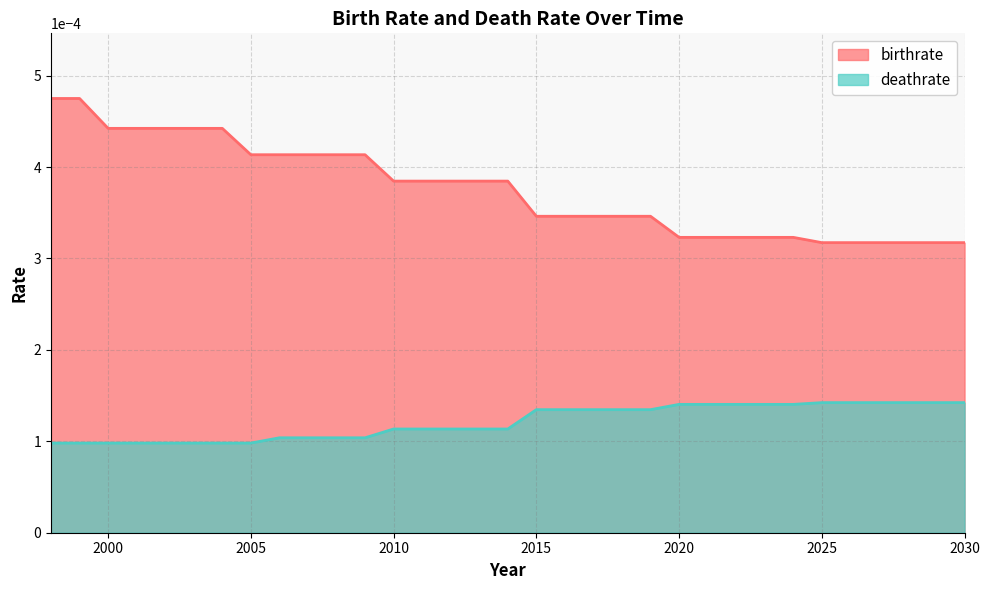

Which series has the widest spread of values?

birthrate